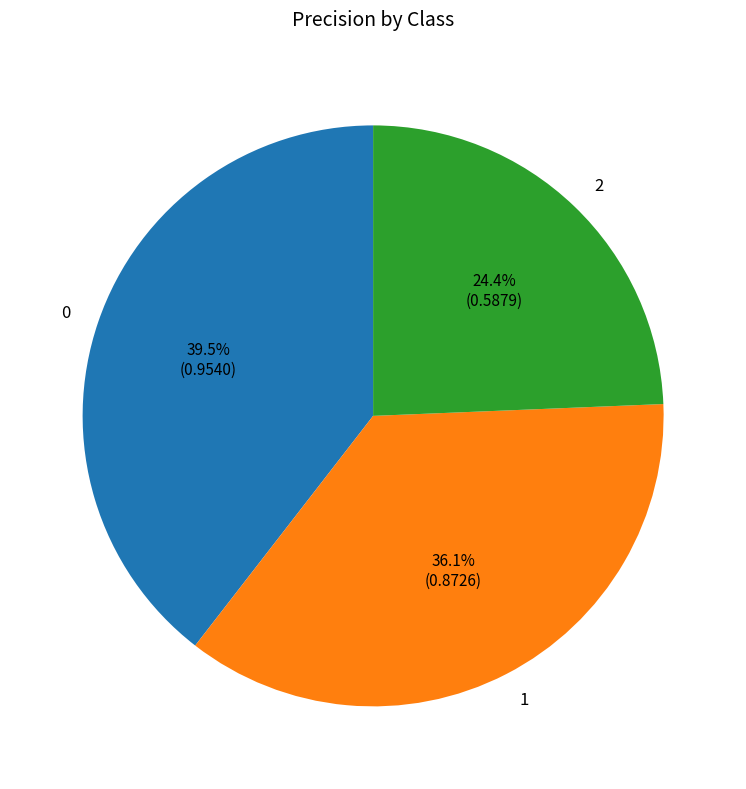

How much of the chart is everything except 0?

60.5%